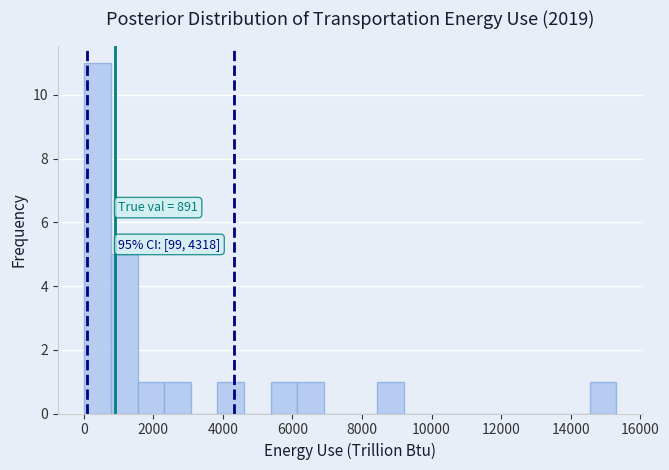

Around what value on the x-axis is the tallest bar? Give the approximate position of its centre, as read against the axis.

400